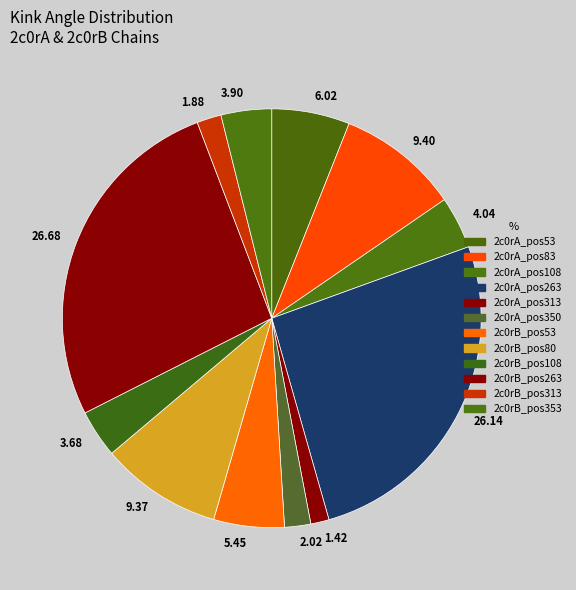

Is there a majority slice in this chart?

No